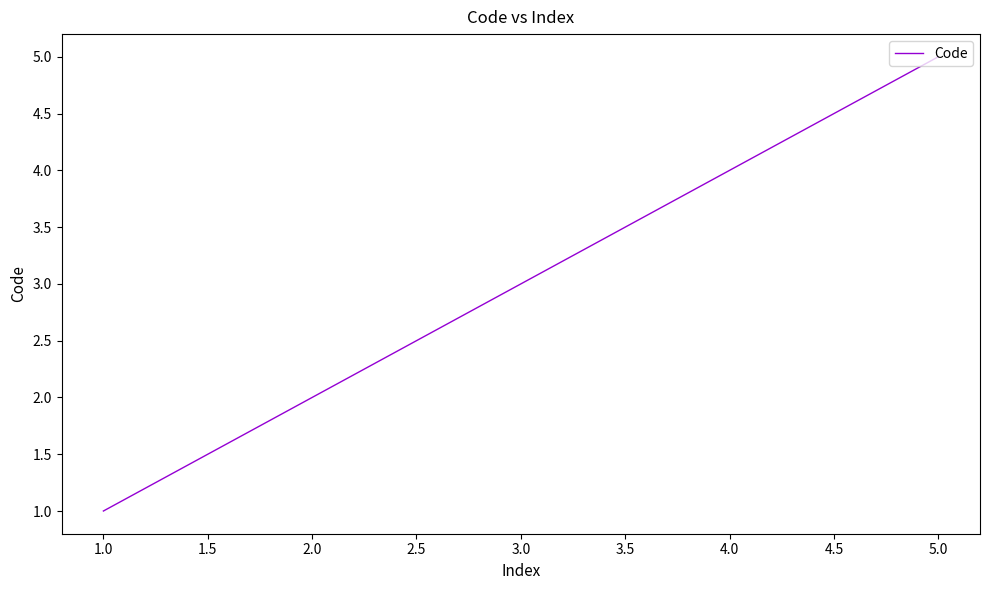

What is the difference between the maximum and minimum values?

4